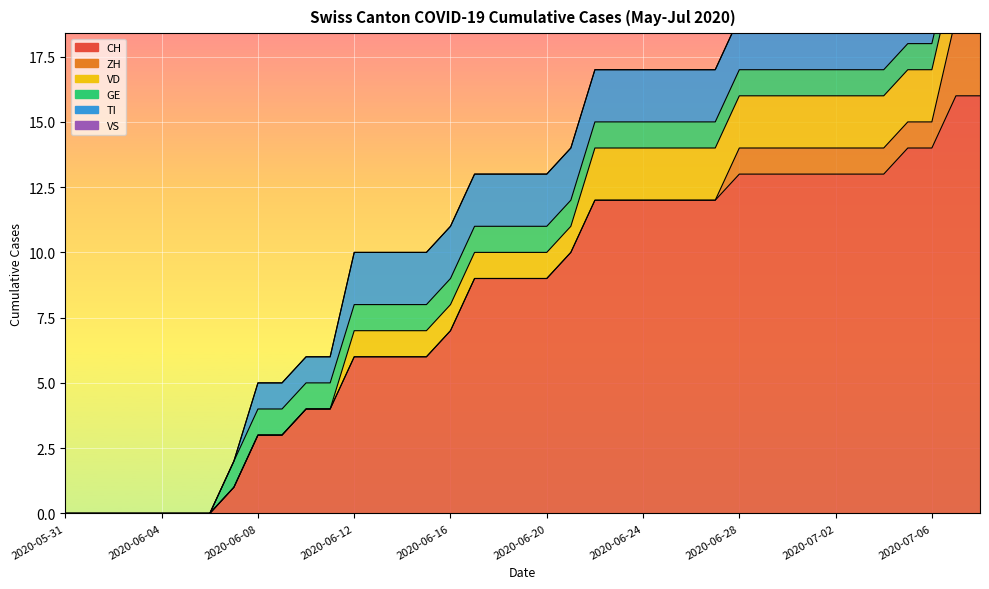

At how many categories does at least one series exceed 15?

2